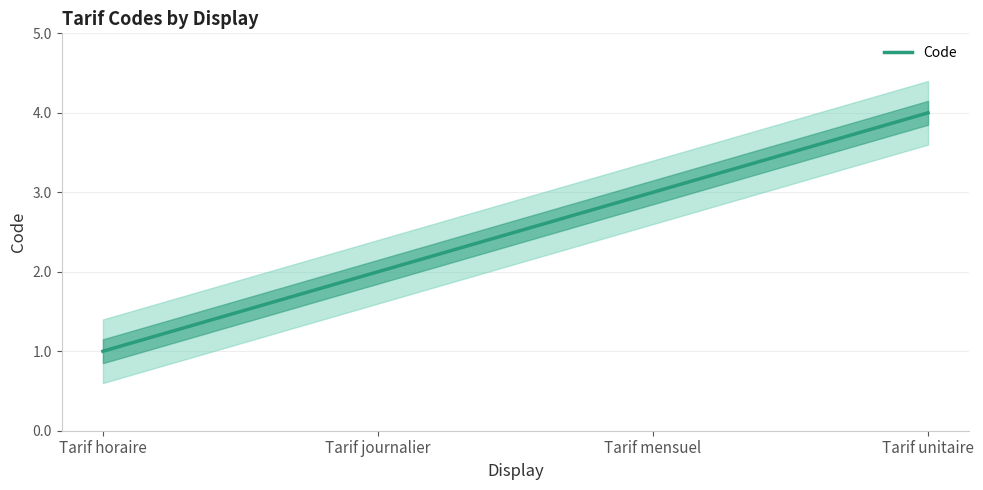

What is the average value?

2